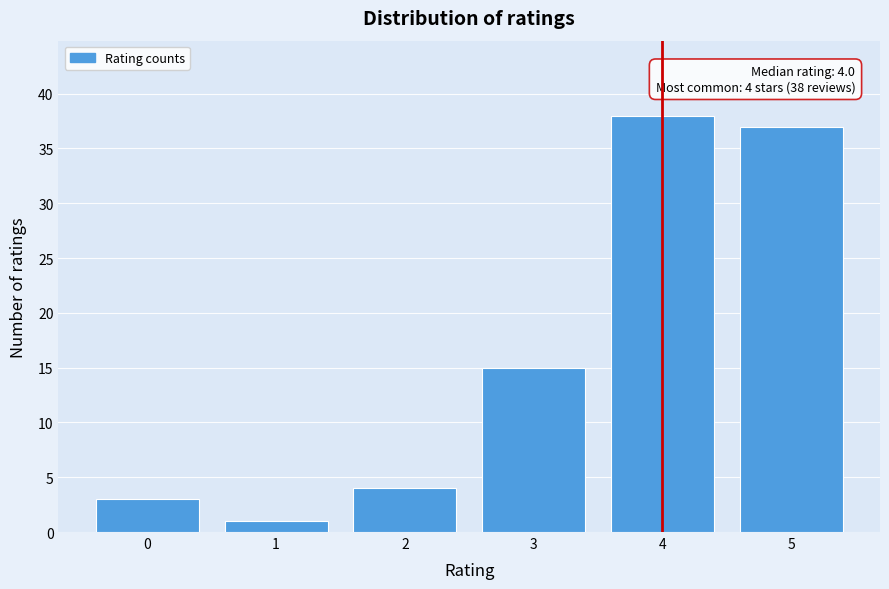

Over which range of the x-axis is the bar tallest?

3.5 to 4.5